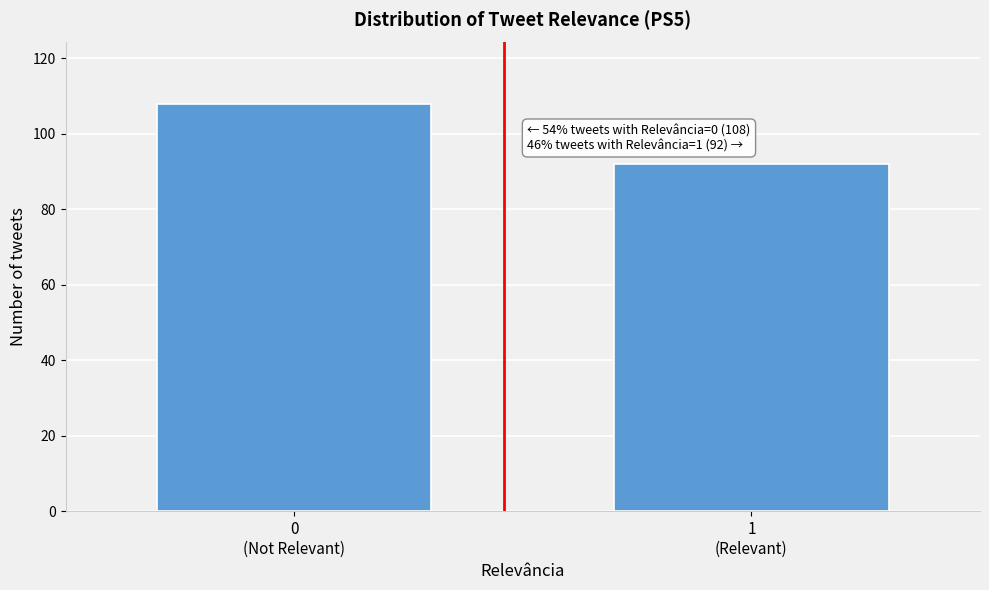

Reading left to right, transcribe all the data shown in this chart.

108	92